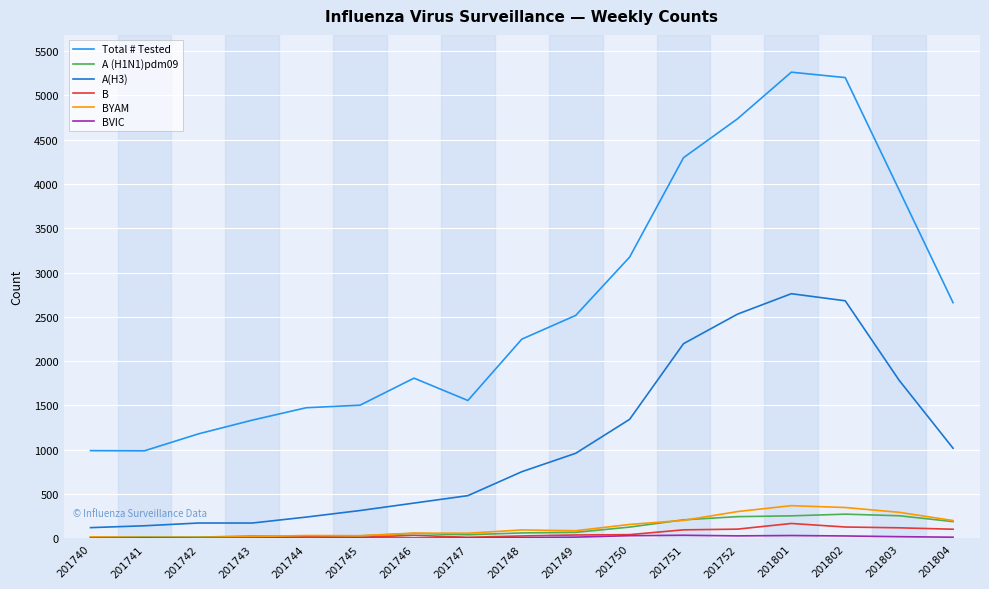

The value of Total # Tested at 201744 is 1474. True or false?

True